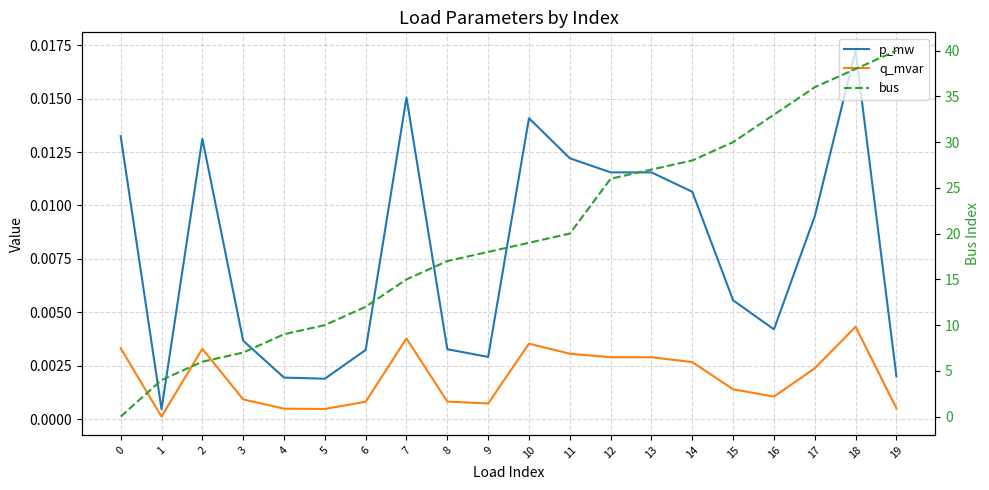

What is the difference between the highest and lowest values at 15?

30.0